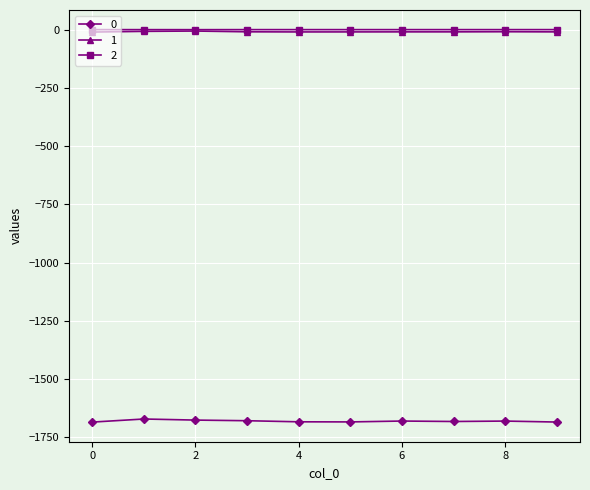

True or false: 1 has more than 0 interior local peaks.

True